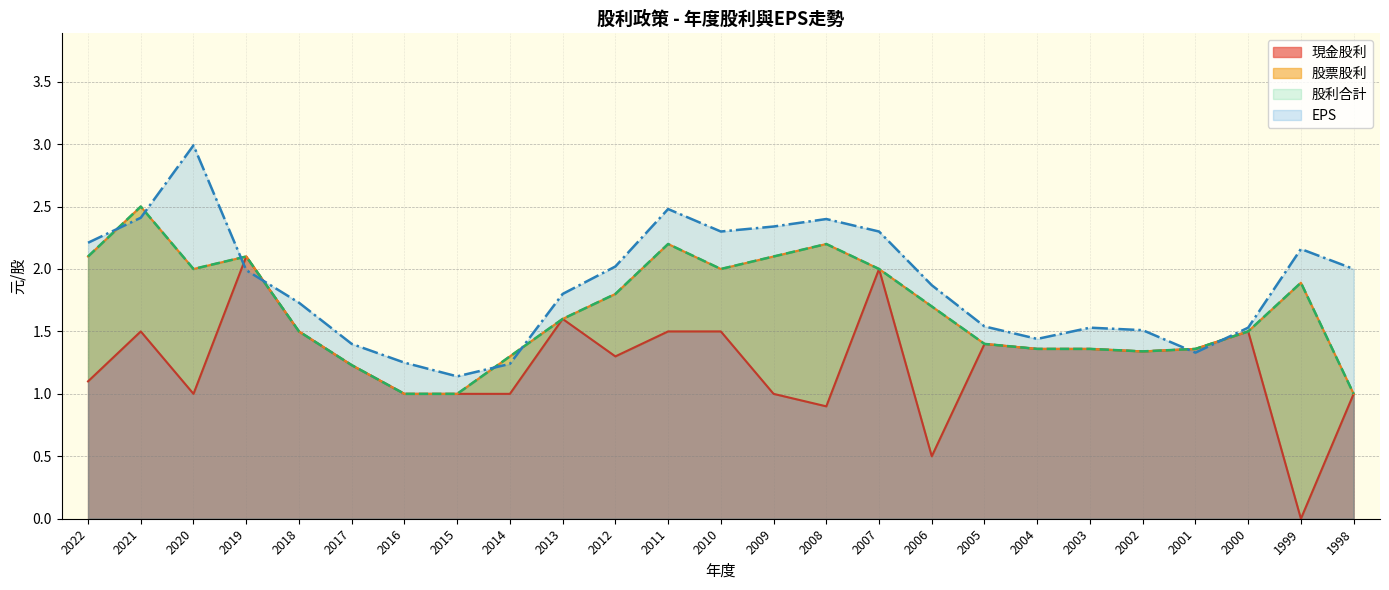

The value of EPS at 2022 is 3.8. True or false?

False